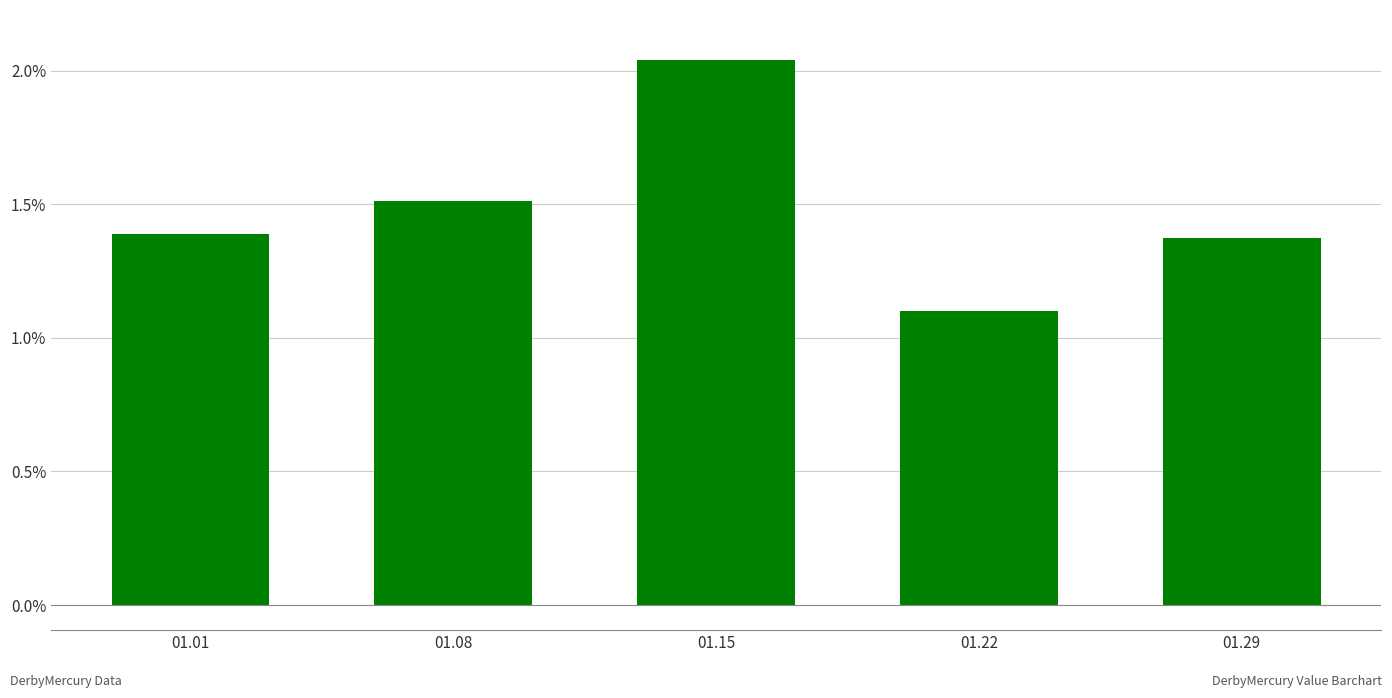

How many series are shown in this chart?

1